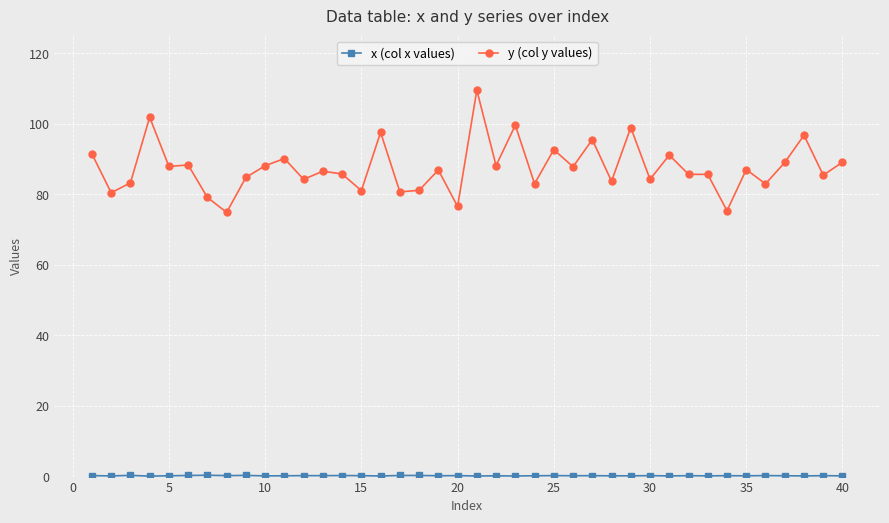

At how many categories does at least one series exceed 71?

40